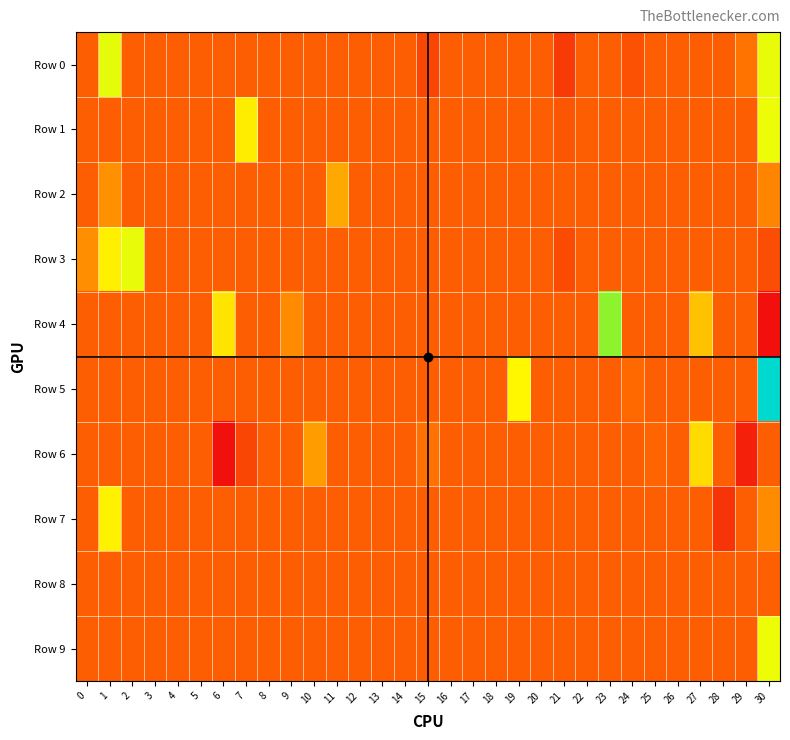

At how many categories does at least one series exceed 0?

16